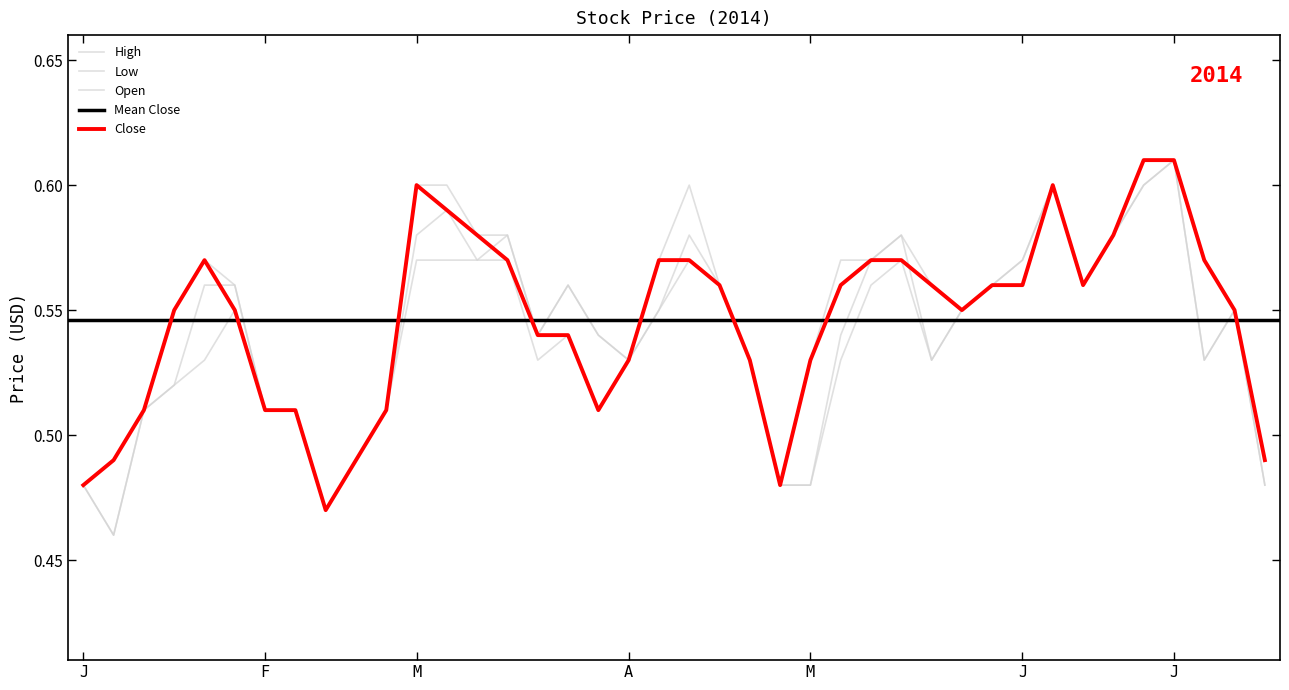

Rank the series by their maximum value, from lowest to highest.

Close, High, Low, Open